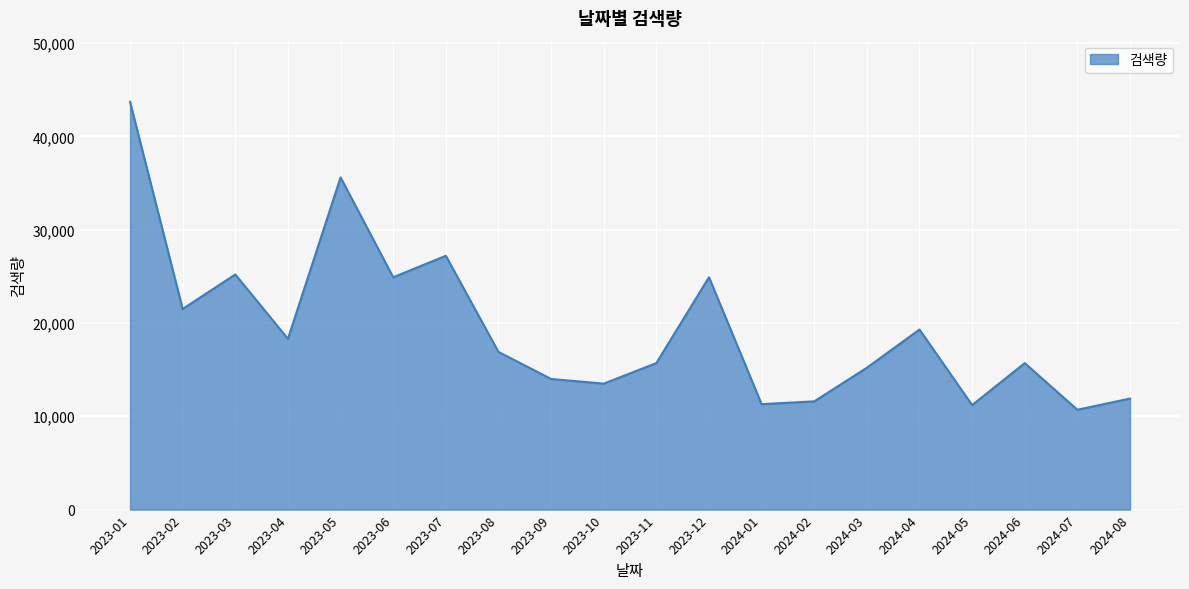

What value does the data have at 2023-06, to the nearest 50?

24900